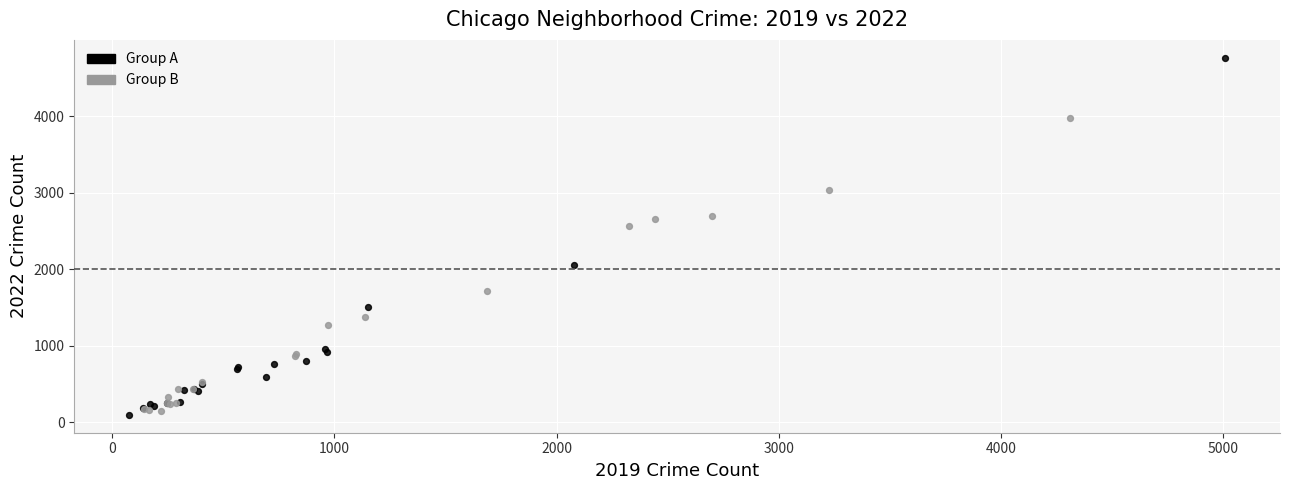

Which series has the widest spread of Y values?

Group A